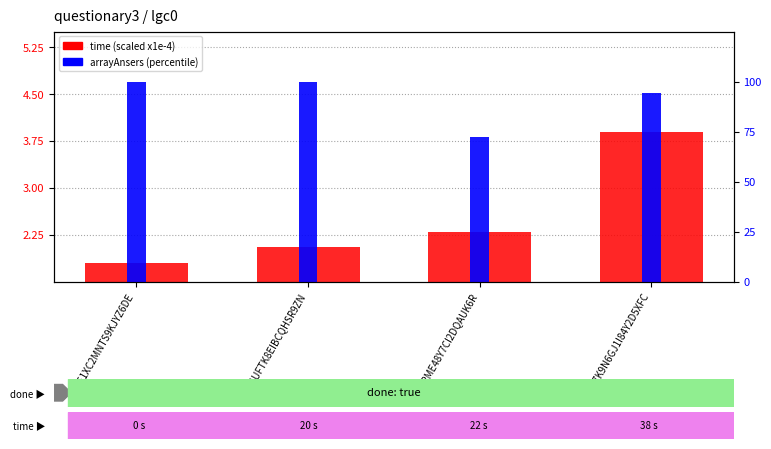

Rank the series at AU1GUFTK8EIBCQHSR9ZN from highest to lowest value.

arrayAnsers, time (scaled)